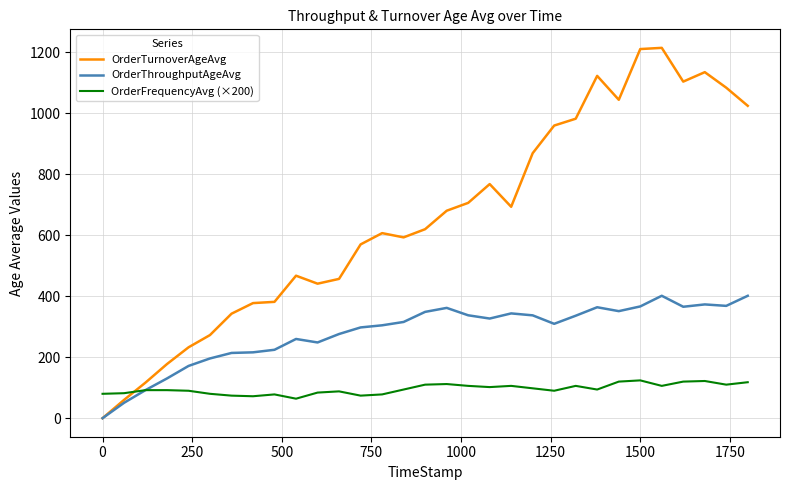

What is the highest value of the OrderFrequencyAvg (×200) series?

124.0